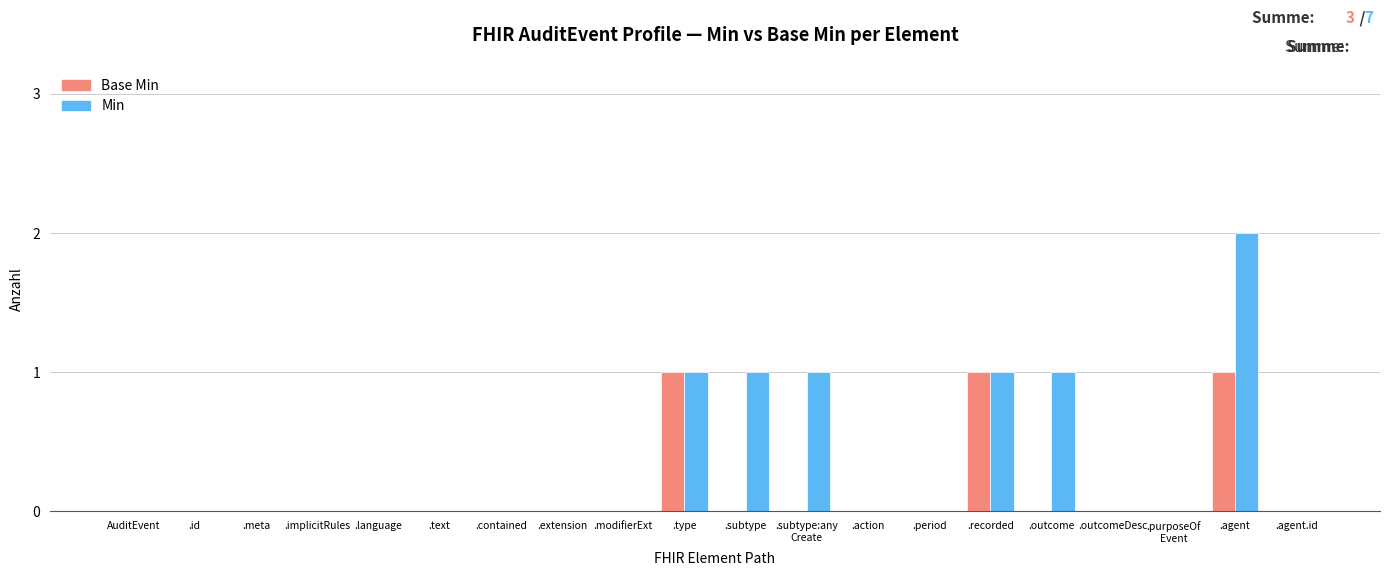

Reading left to right, what are all the values shown in this chart?

Base Min: 0	0	0	0	0	0	0	0	0	1	0	0	0	0	1	0	0	0	1	0
Min: 0	0	0	0	0	0	0	0	0	1	1	1	0	0	1	1	0	0	2	0